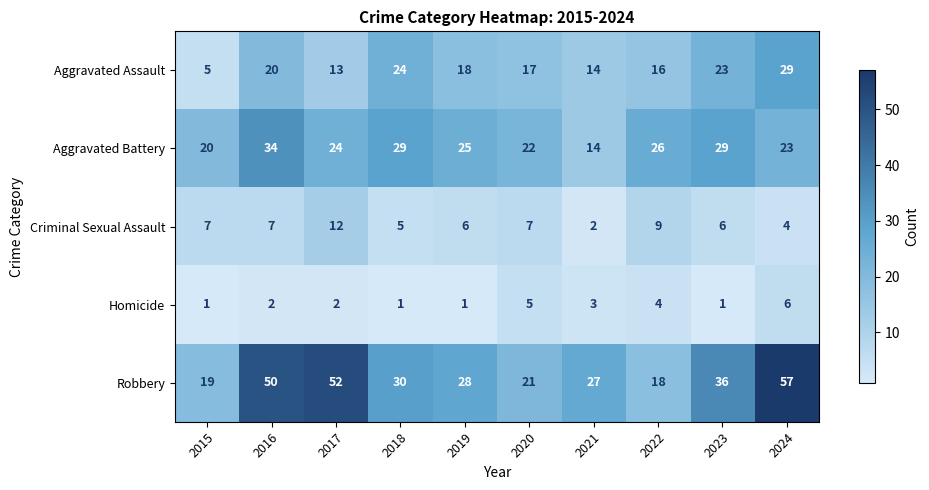

What is the spread (max minus min) of values at 2017?

50